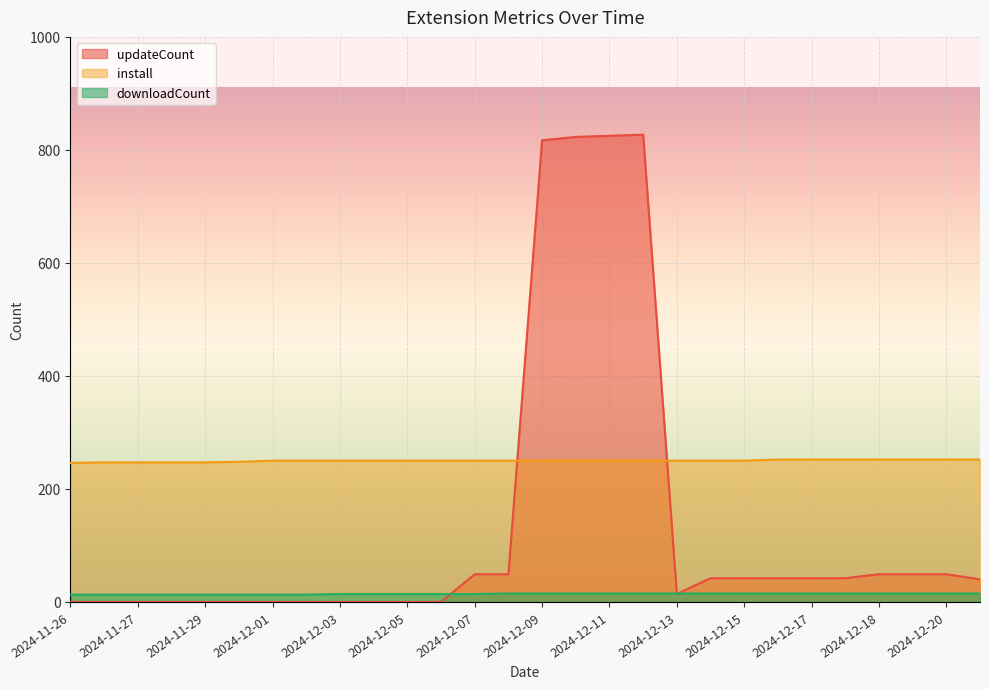

What is the difference between the highest and lowest values at 2024-11-30?

248